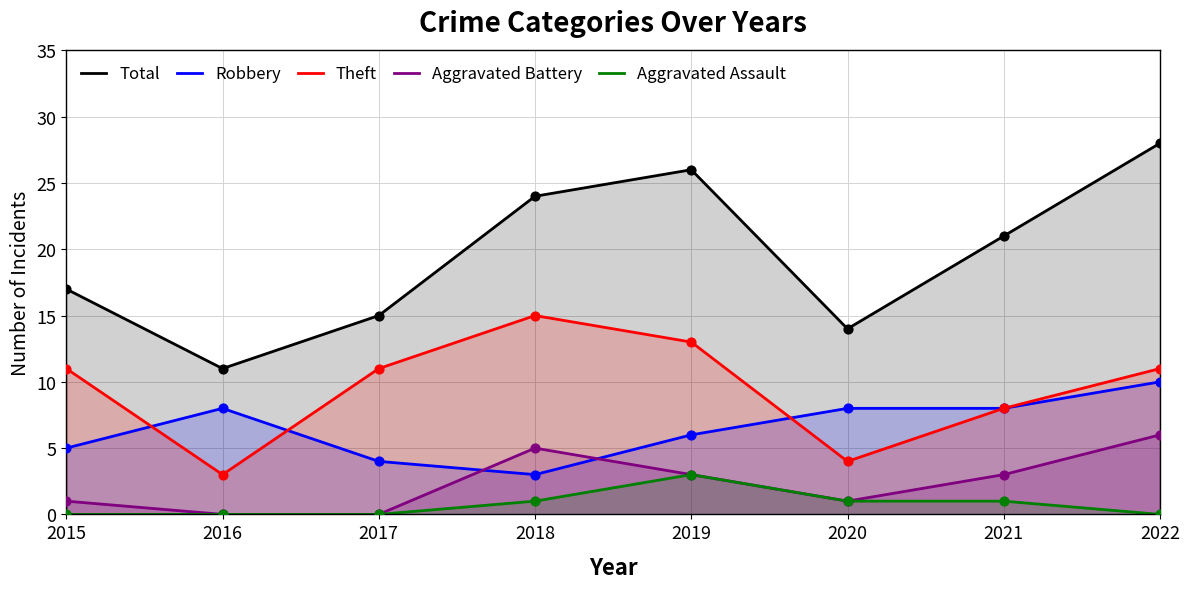

At which category is the sum across all series the highest?

2022